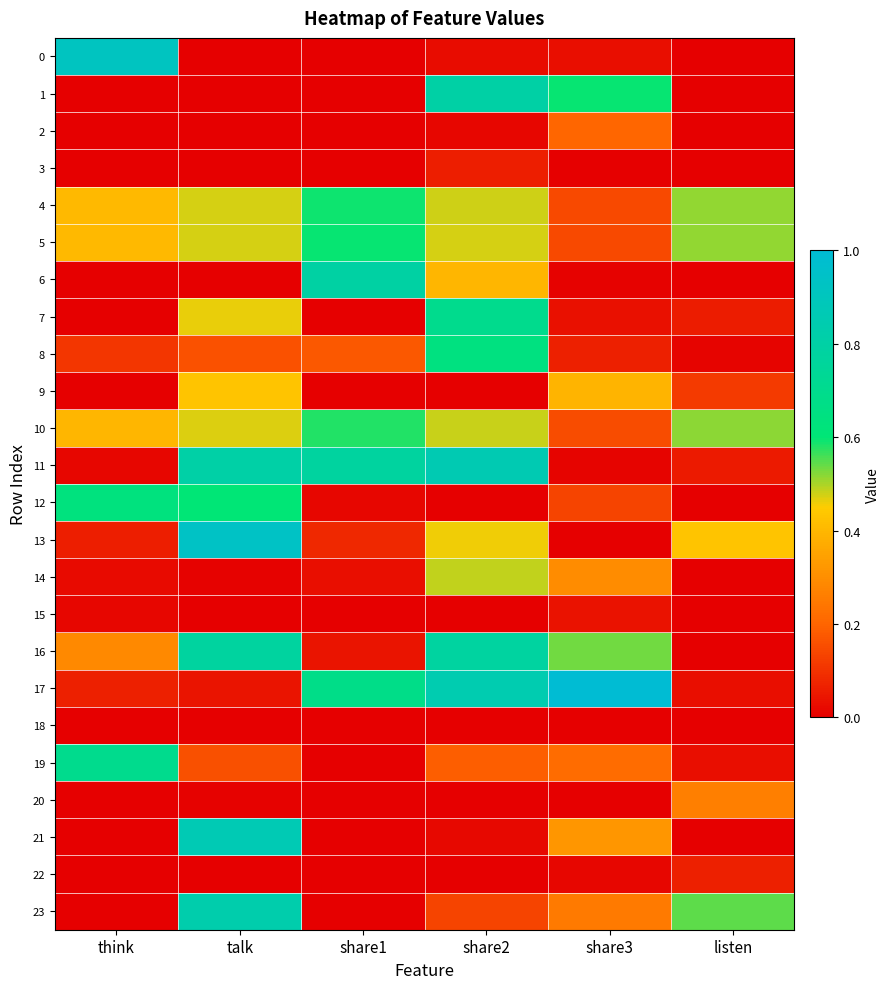

Which series changed the most between share1 and share3?

6